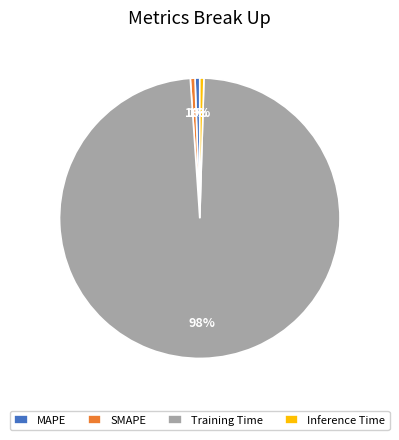

Do MAPE and SMAPE together represent more than half of the pie?

No